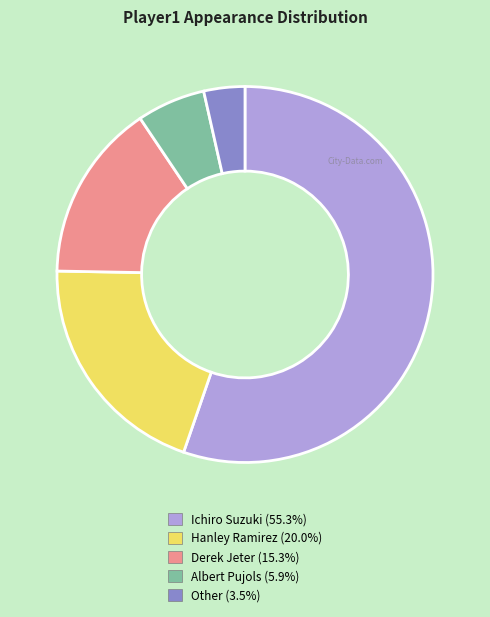

Which slice represents more than half of the pie?

Ichiro Suzuki